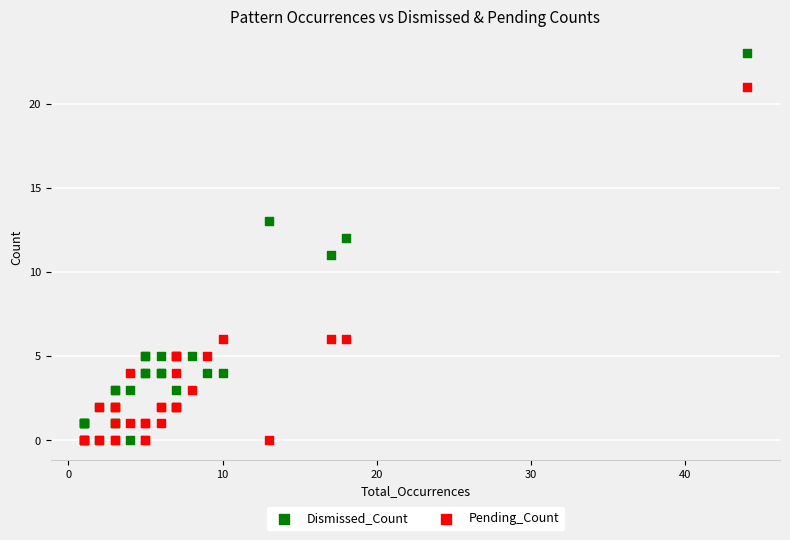

Which series reaches the maximum Y coordinate?

Dismissed_Count